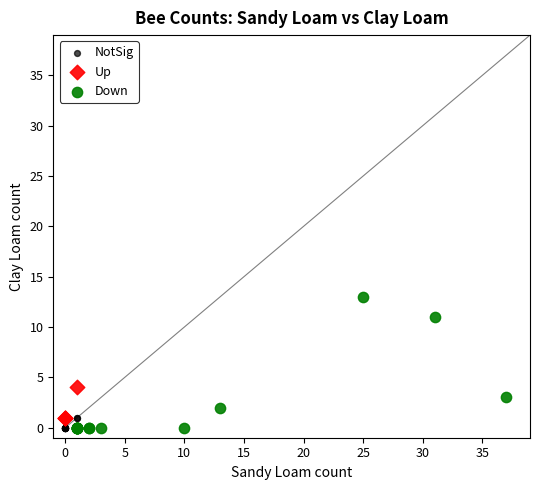

Which series has the widest spread of Y values?

Down